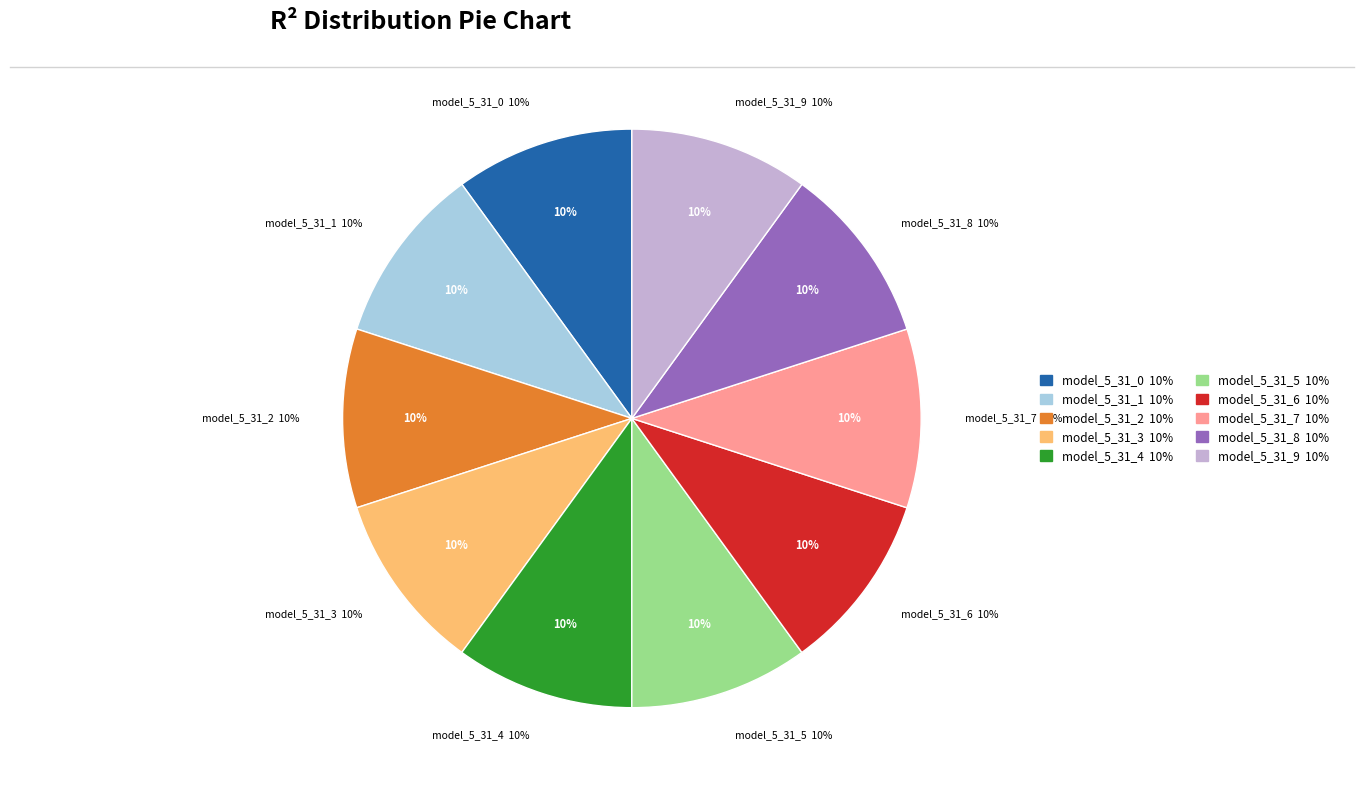

Combined, do model_5_31_1 and model_5_31_9 account for over 50%?

No